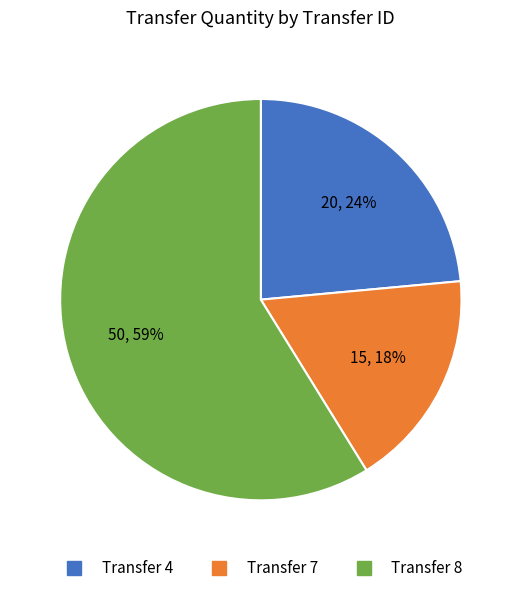

Is there a majority slice in this chart?

Yes